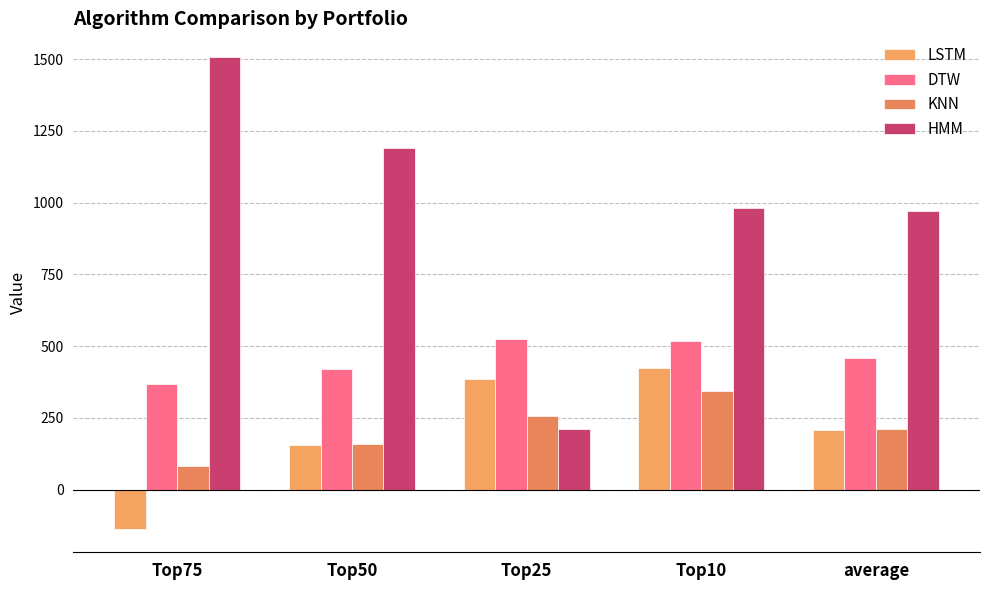

Where does the KNN series first go above 210?

Top25